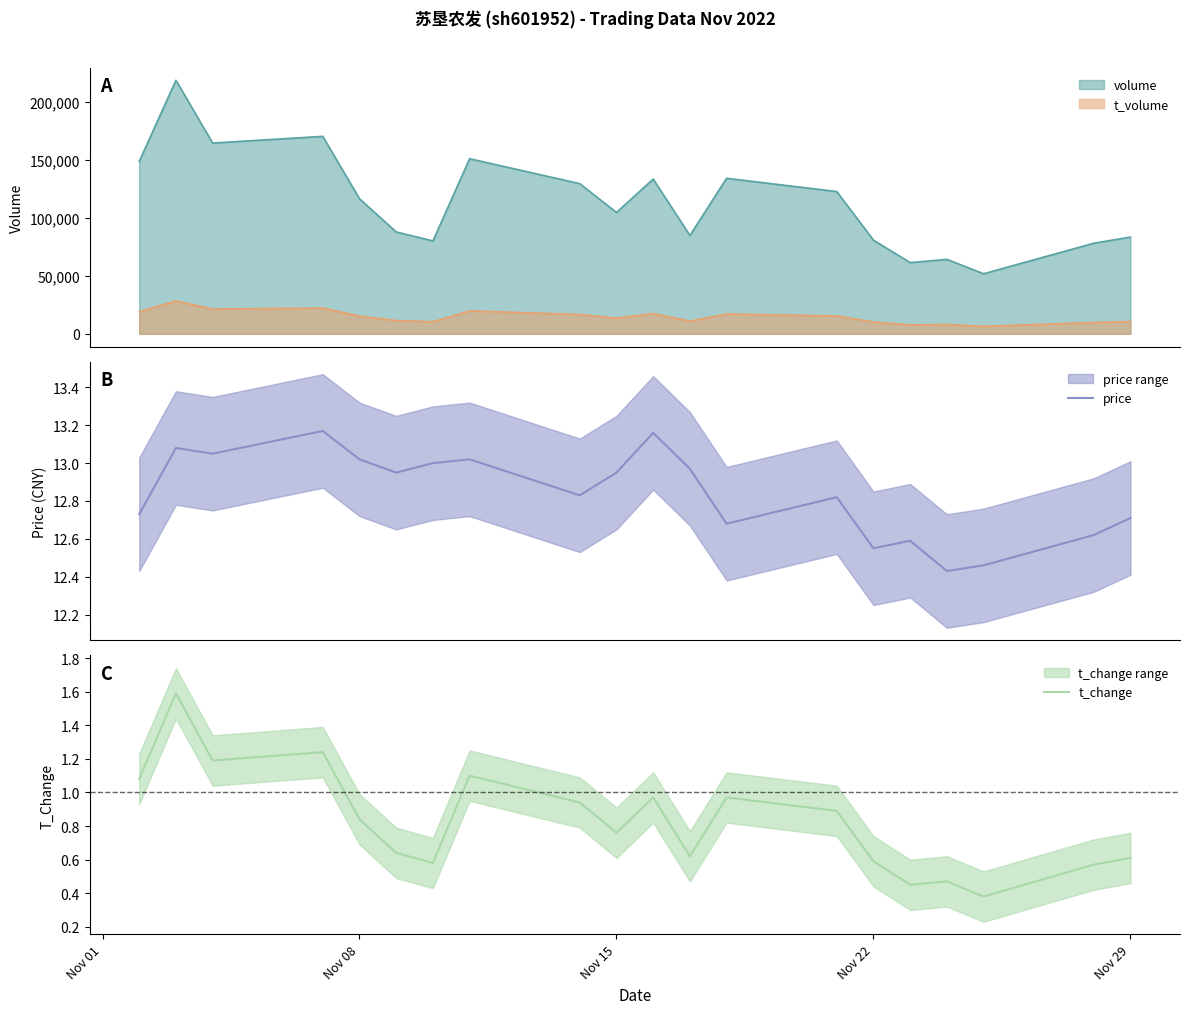

Reading left to right, extract all data points from this chart.

price: 12.7	13.1	13.1	13.2	13.0	12.9	13.0	13.0	12.8	12.9	13.2	13.0	12.7	12.8	12.6	12.6	12.4	12.5	12.6	12.7
t_change: 1.1	1.6	1.2	1.2	0.8	0.6	0.6	1.1	0.9	0.8	1.0	0.6	1.0	0.9	0.6	0.5	0.5	0.4	0.6	0.6